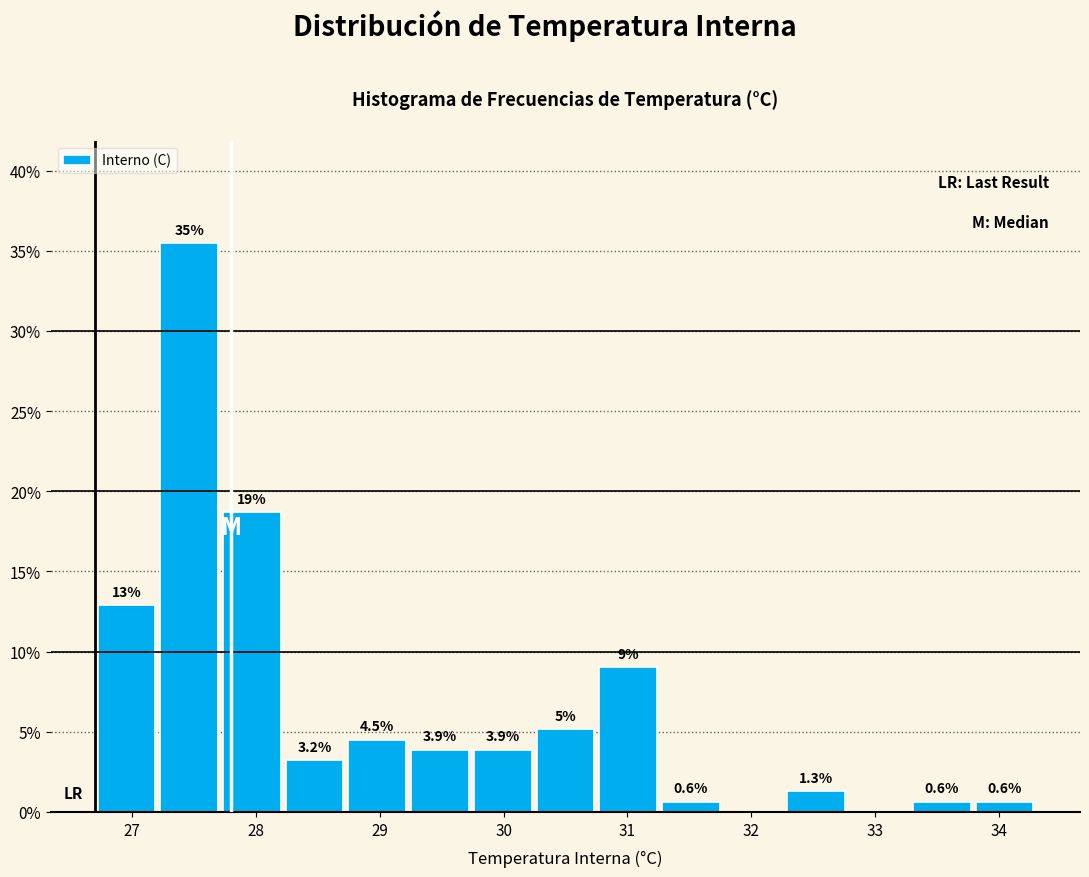

Over which range of the x-axis is the bar tallest?

27.2 to 27.7